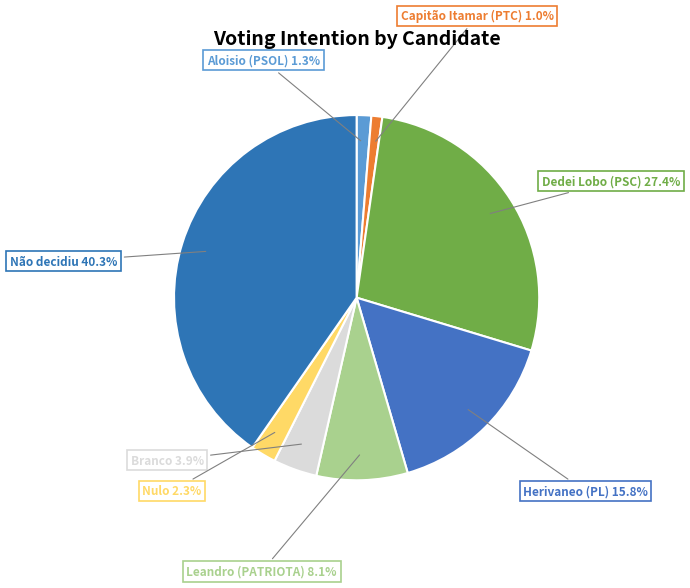

Count the number of slices in the pie.

8